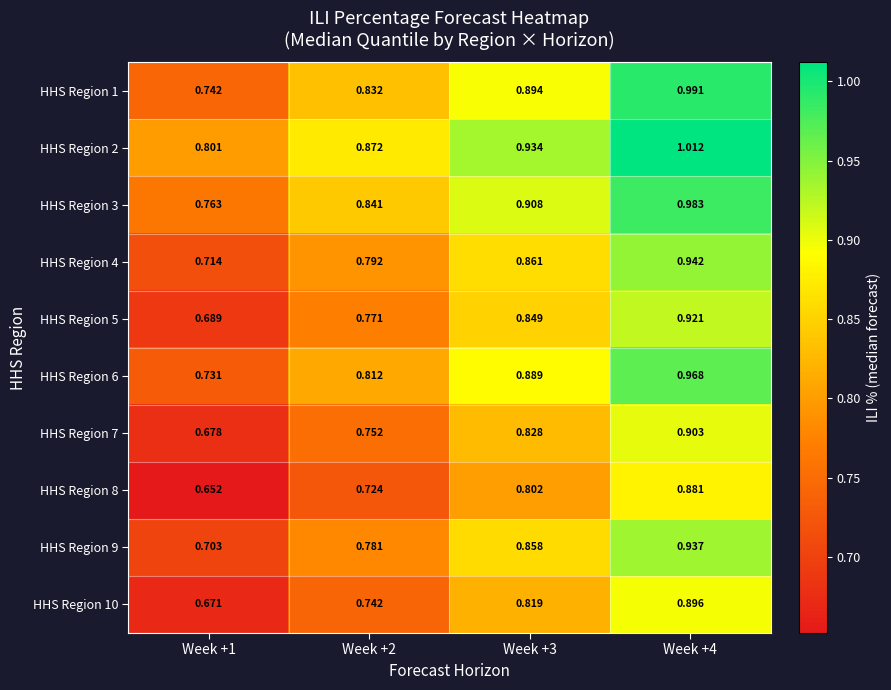

Which series changed the most between Week +2 and Week +4?

HHS Region 1